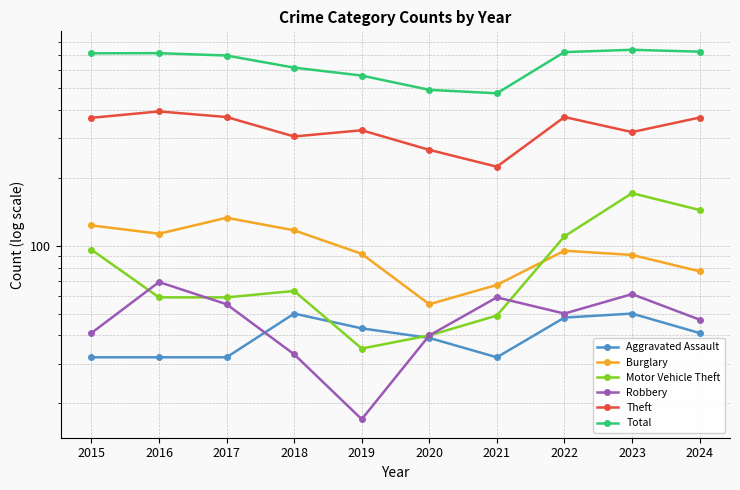

True or false: Theft has a value of 247 at 2024.

False